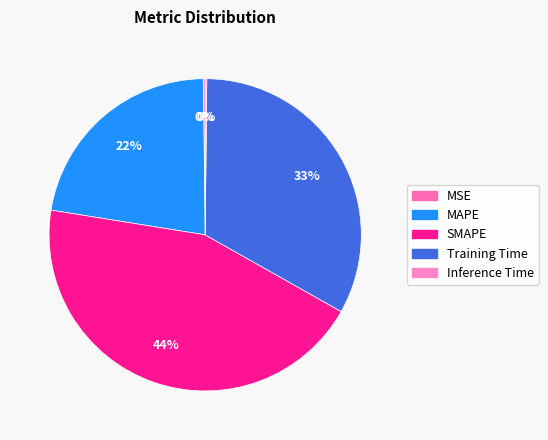

Which slice is the largest?

SMAPE